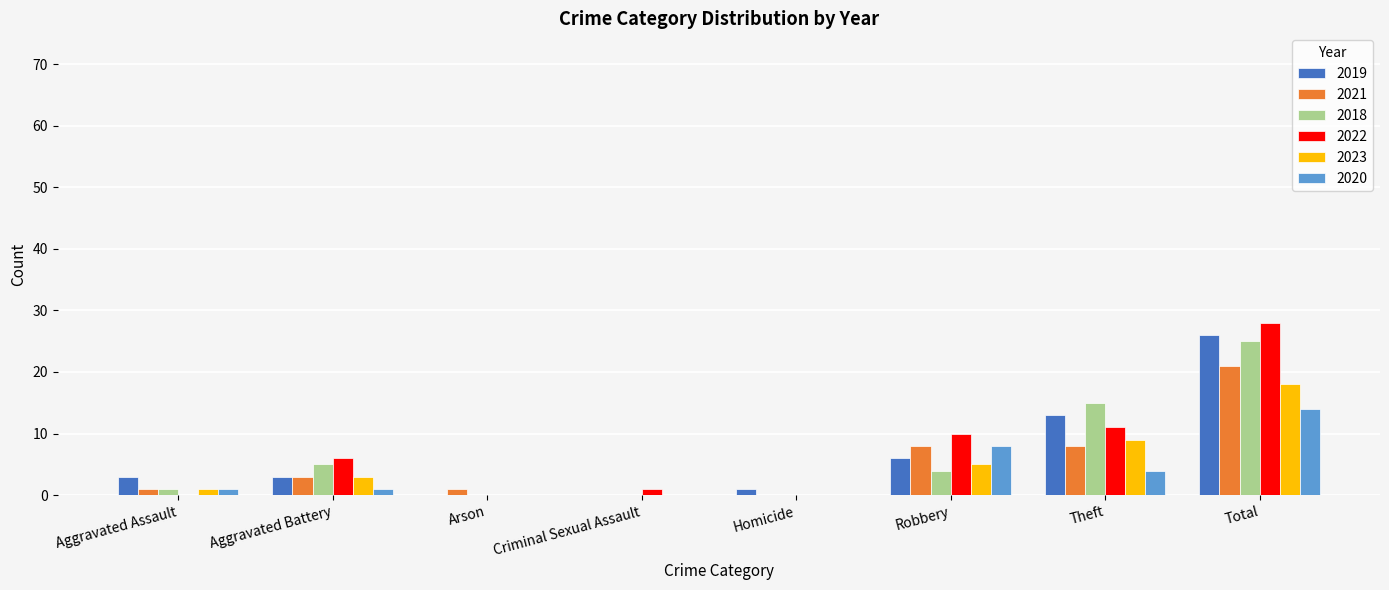

Reading left to right, transcribe all the data shown in this chart.

2019: Aggravated Assault=3	Aggravated Battery=3	Arson=0	Criminal Sexual Assault=0	Homicide=1	Robbery=6	Theft=13	Total=26
2021: Aggravated Assault=1	Aggravated Battery=3	Arson=1	Criminal Sexual Assault=0	Homicide=0	Robbery=8	Theft=8	Total=21
2018: Aggravated Assault=1	Aggravated Battery=5	Arson=0	Criminal Sexual Assault=0	Homicide=0	Robbery=4	Theft=15	Total=25
2022: Aggravated Assault=0	Aggravated Battery=6	Arson=0	Criminal Sexual Assault=1	Homicide=0	Robbery=10	Theft=11	Total=28
2023: Aggravated Assault=1	Aggravated Battery=3	Arson=0	Criminal Sexual Assault=0	Homicide=0	Robbery=5	Theft=9	Total=18
2020: Aggravated Assault=1	Aggravated Battery=1	Arson=0	Criminal Sexual Assault=0	Homicide=0	Robbery=8	Theft=4	Total=14